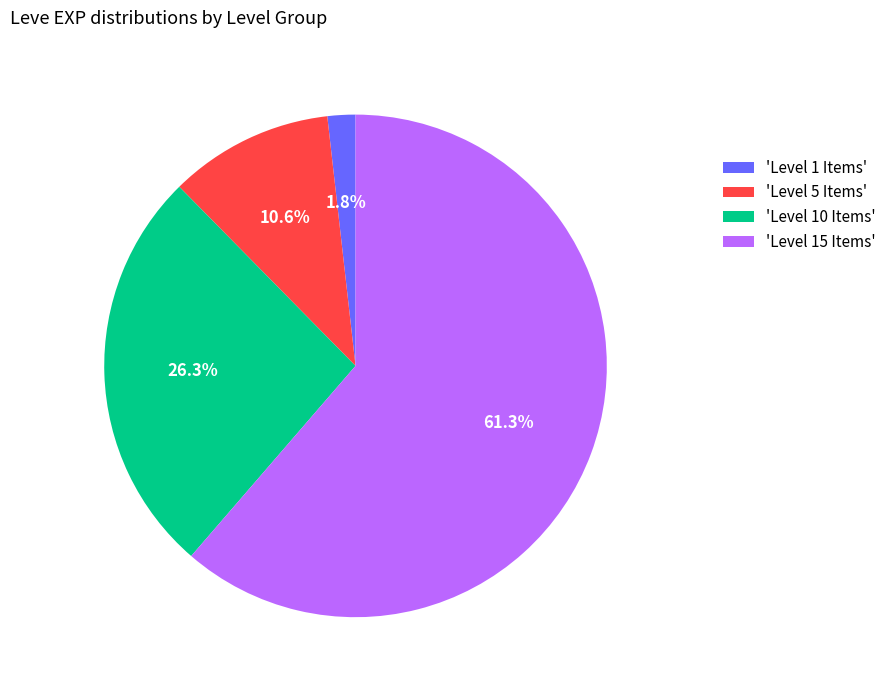

Combined, what portion of the pie is 'Level 10 Items' and 'Level 1 Items'?

28.1%